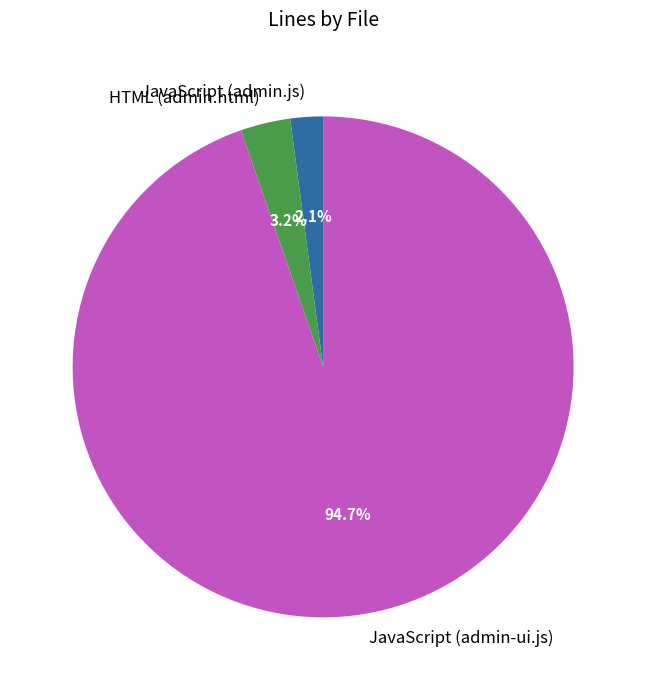

Does HTML (admin.html) represent more than half of the total?

No